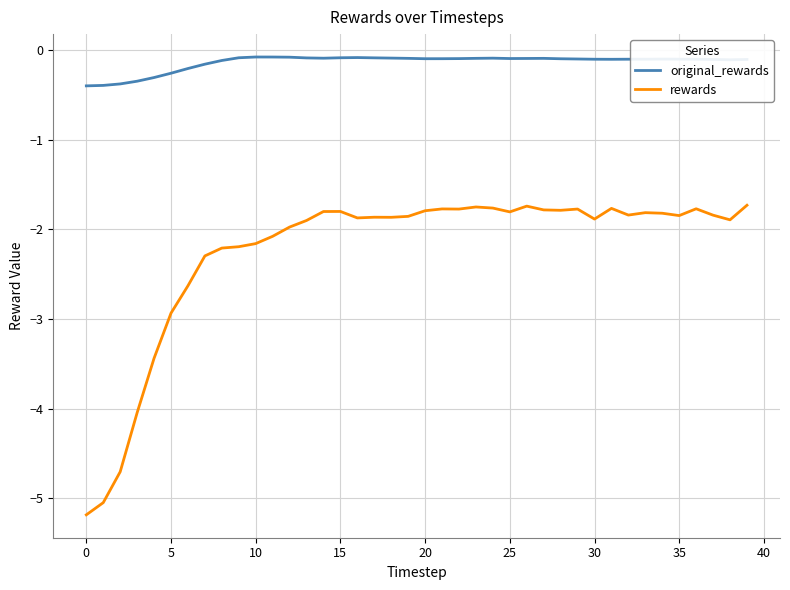

Which series has the largest range (max minus min)?

rewards